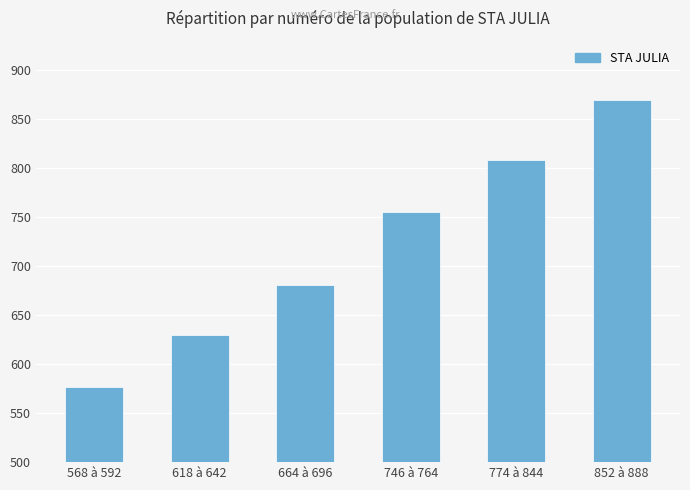

What is the average value?

720